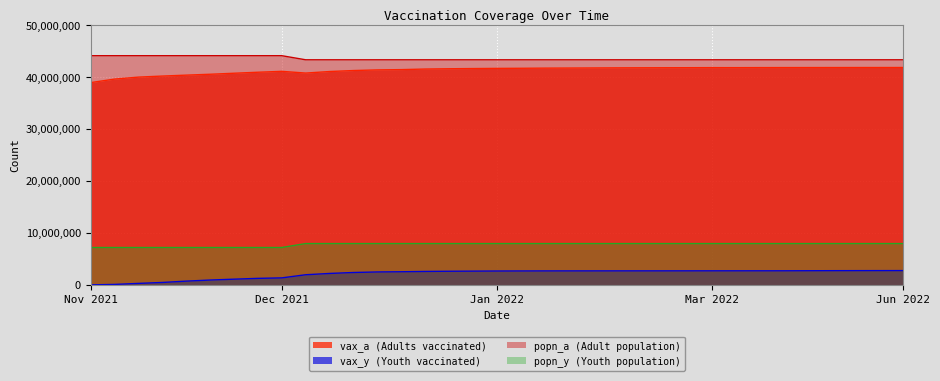

Which series has the largest total across all categories?

popn_a (Adult population)